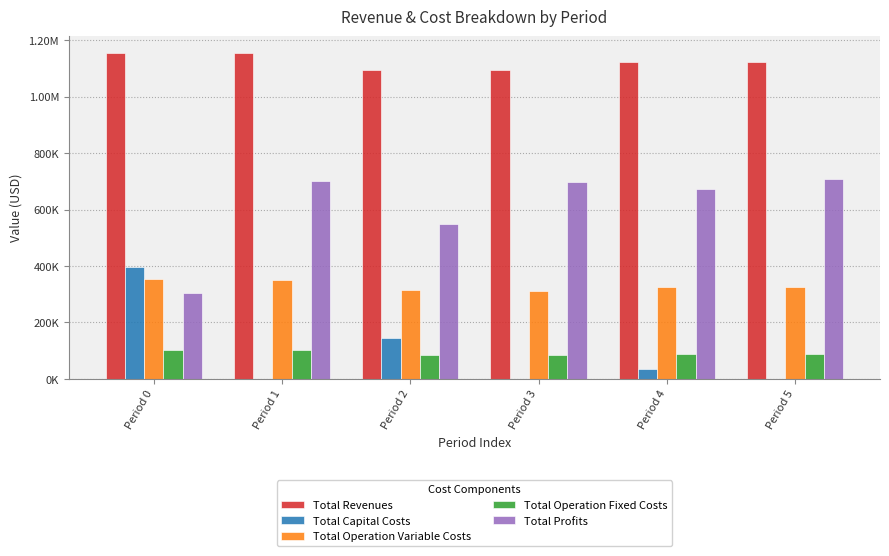

Rank the categories by Total Profits value from highest to lowest.

Period 5, Period 1, Period 3, Period 4, Period 2, Period 0